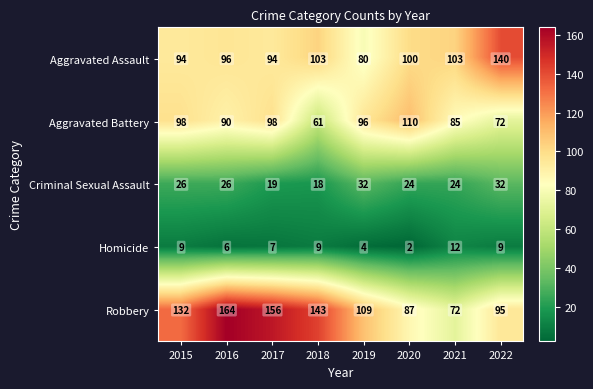

How many distinct data groups are displayed?

5